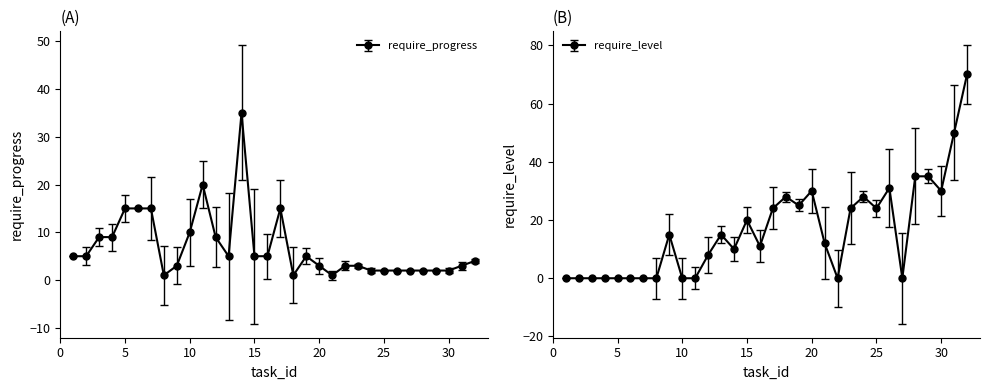

List the labels in order of value, smallest first.

8, 18, 21, 24, 25, 26, 27, 28, 29, 30, 9, 20, 22, 23, 31, 32, 1, 2, 13, 15, 16, 19, 3, 4, 12, 10, 5, 6, 7, 17, 11, 14